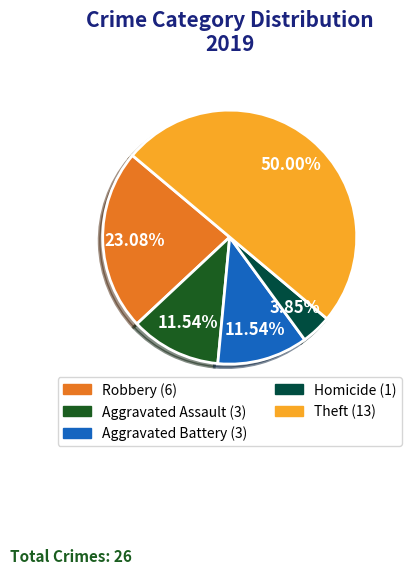

To the nearest percent, what is the average slice percentage?

20%